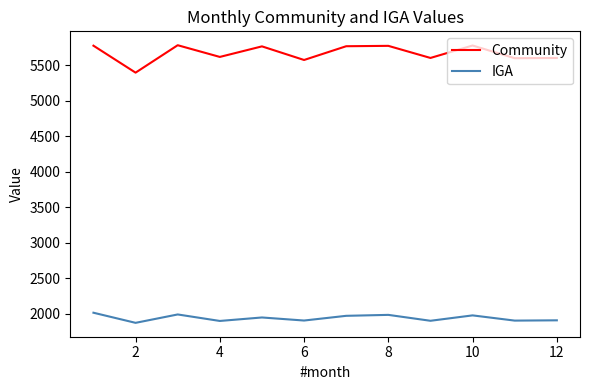

What is the sum of all IGA values?

23303.4